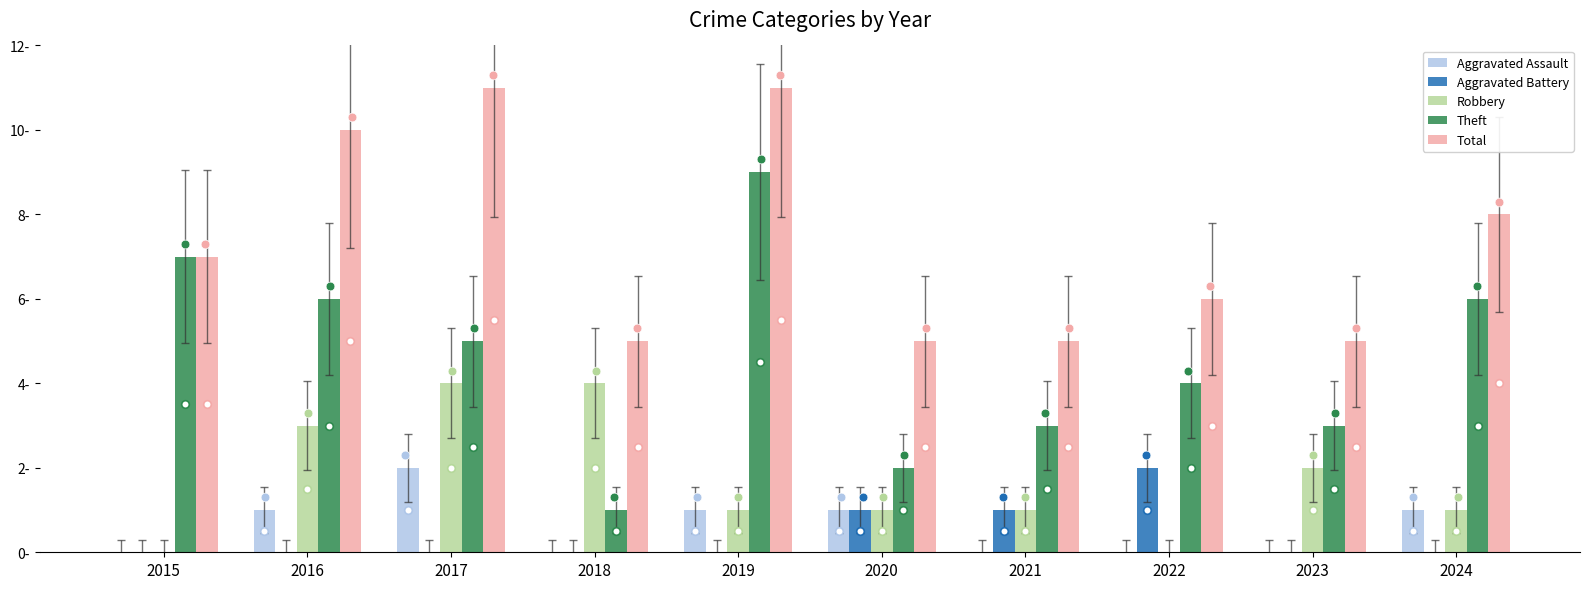

What are all the series names shown in the legend?

Aggravated Assault, Aggravated Battery, Robbery, Theft, Total